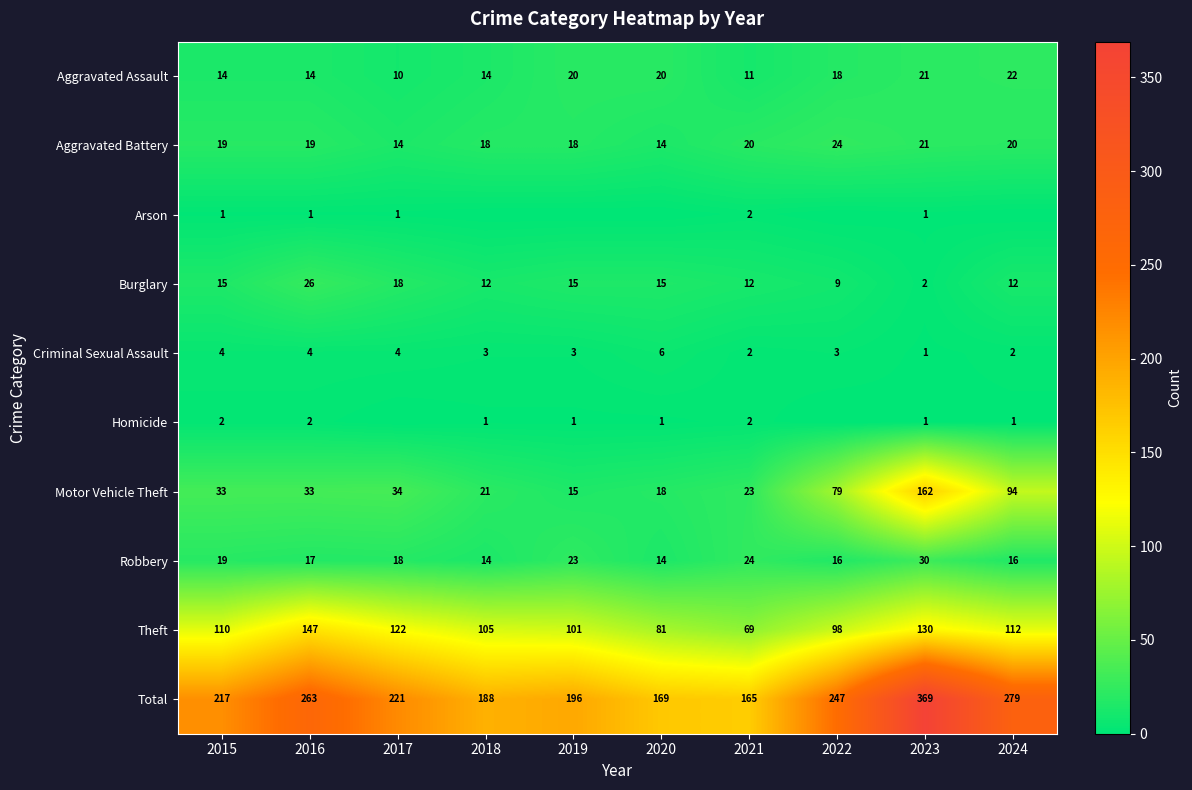

At which label is Total closest to 267?

2016